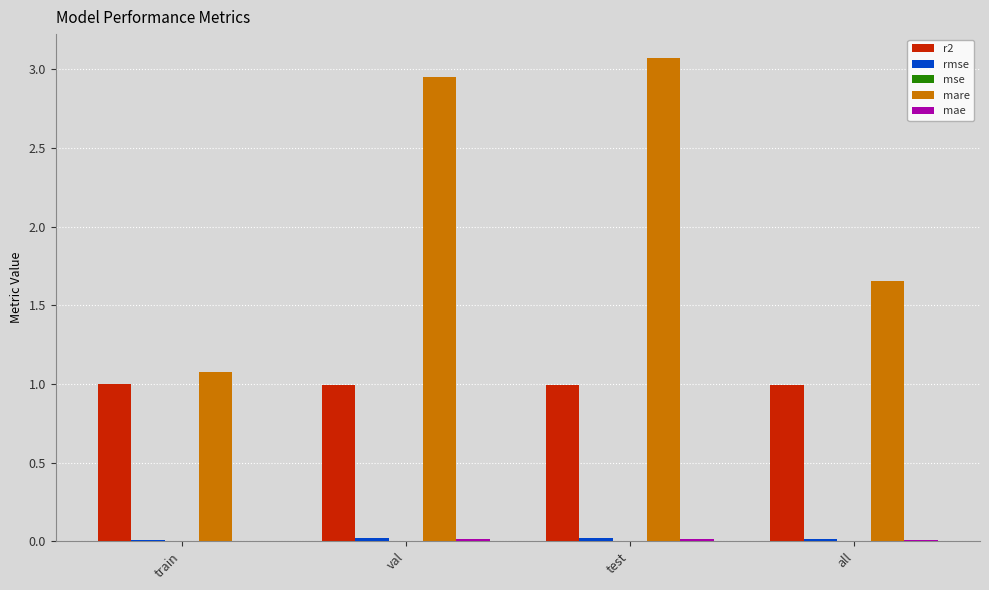

At which label does mare first exceed 2?

val